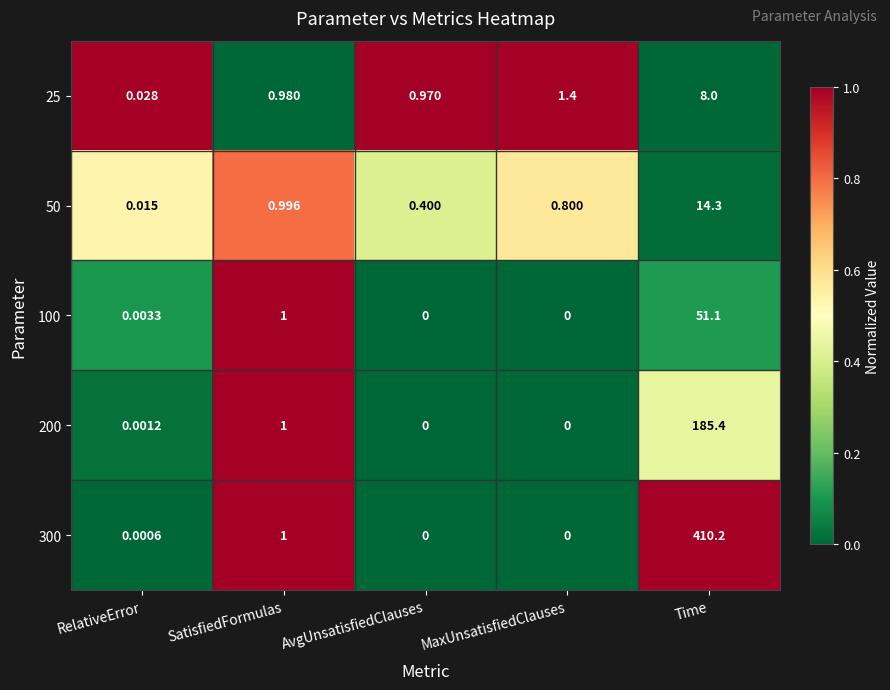

Which category has the highest value across all series?

Time